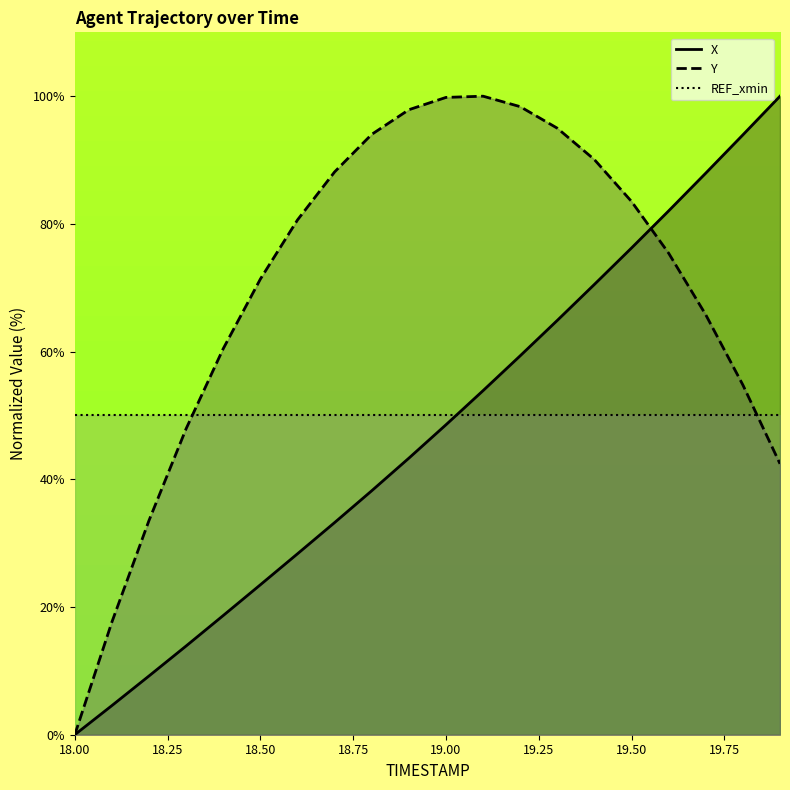

Reading left to right, transcribe all the data shown in this chart.

X: 18.0=0.0	18.1=4.6	18.2=9.2	18.3=13.9	18.4=18.7	18.5=23.5	18.6=28.3	18.7=33.2	18.8=38.2	18.9=43.3	19.0=48.5	19.1=53.9	19.2=59.3	19.3=64.9	19.4=70.5	19.5=76.2	19.6=82.0	19.7=88.0	19.8=93.9	19.9=100.0
Y: 18.0=0.0	18.1=17.6	18.2=33.6	18.3=47.9	18.4=60.5	18.5=71.4	18.6=80.6	18.7=88.1	18.8=94.0	18.9=97.9	19.0=99.8	19.1=100.0	19.2=98.4	19.3=95.0	19.4=90.1	19.5=83.5	19.6=75.4	19.7=65.8	19.8=54.8	19.9=42.4